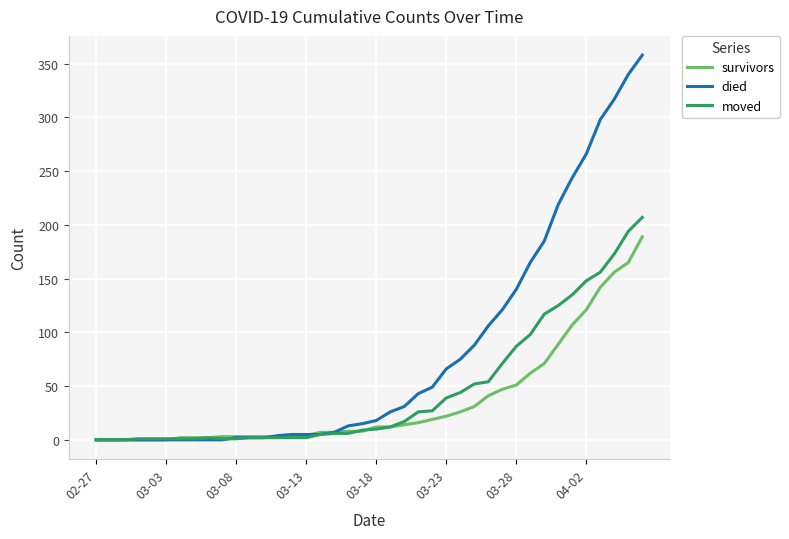

List the series in order of their peak value, lowest first.

survivors, moved, died